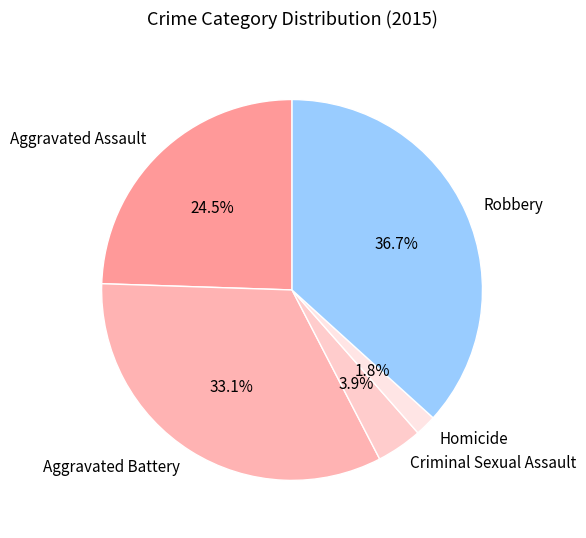

Rank the categories by value from highest to lowest.

Robbery, Aggravated Battery, Aggravated Assault, Criminal Sexual Assault, Homicide